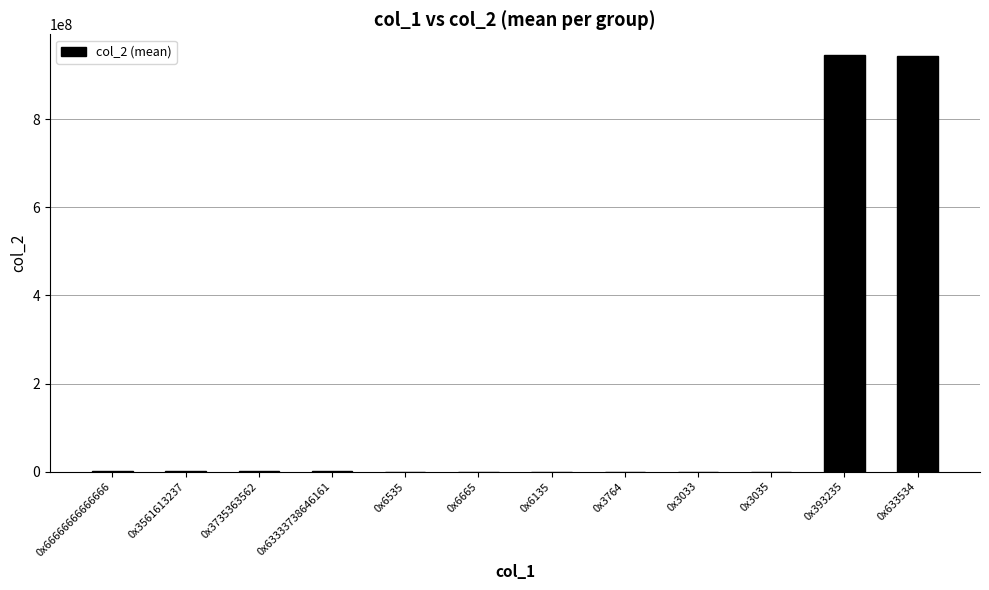

What is the greatest value displayed?

946026339